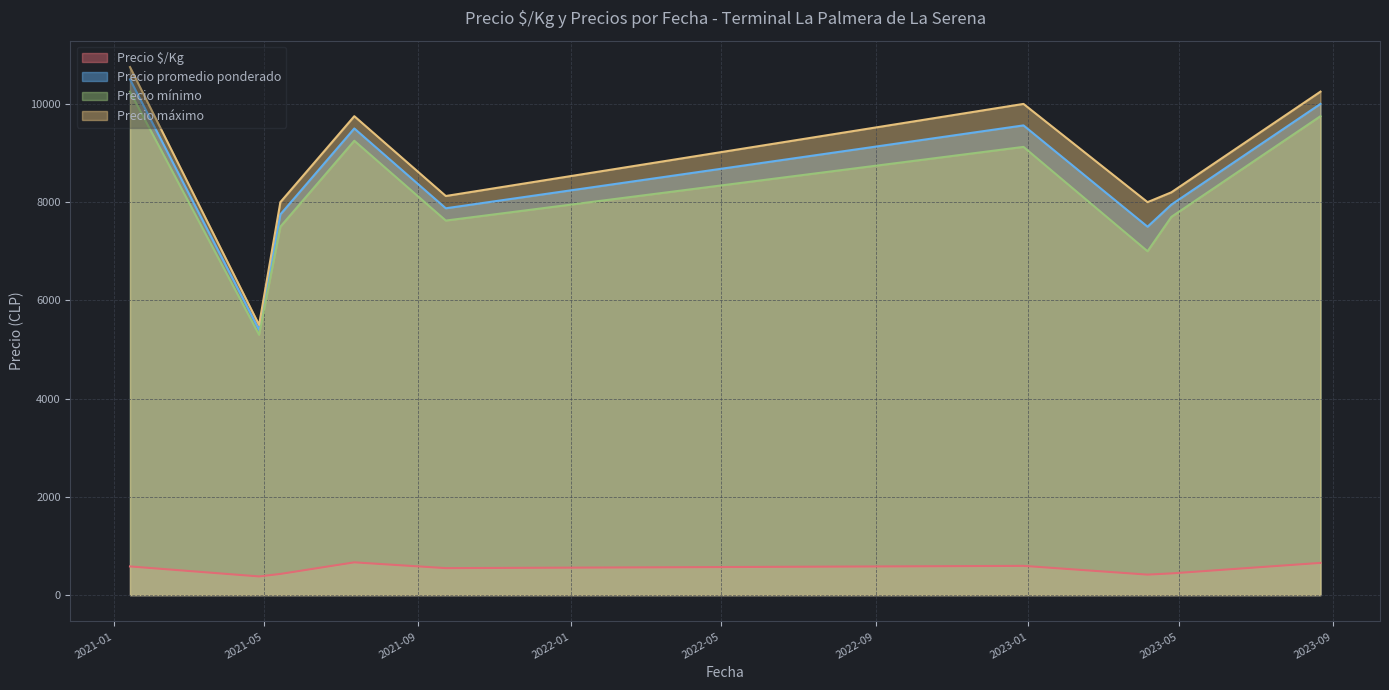

True or false: Precio máximo and Precio $/Kg cross at least once.

False